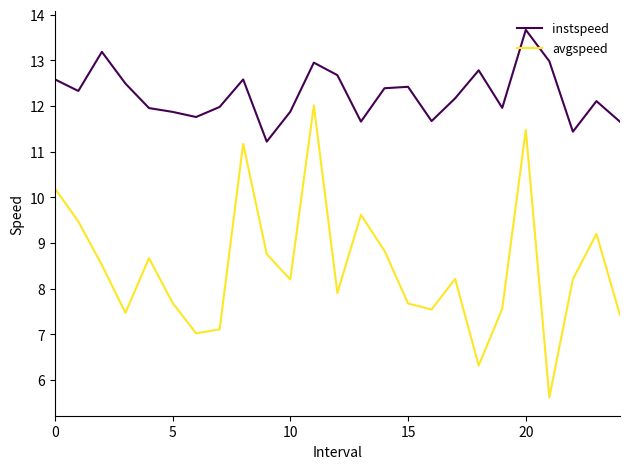

What is the highest value of the avgspeed series?

12.0